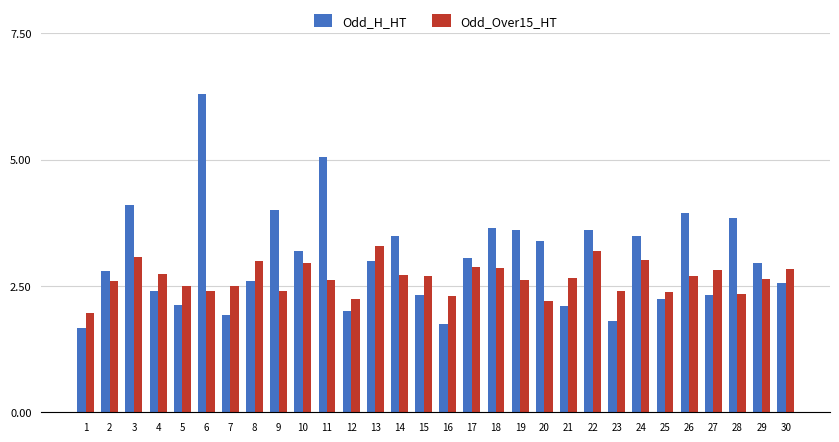

What is the value of the Odd_Over15_HT bar at the 3rd from the left?

3.1